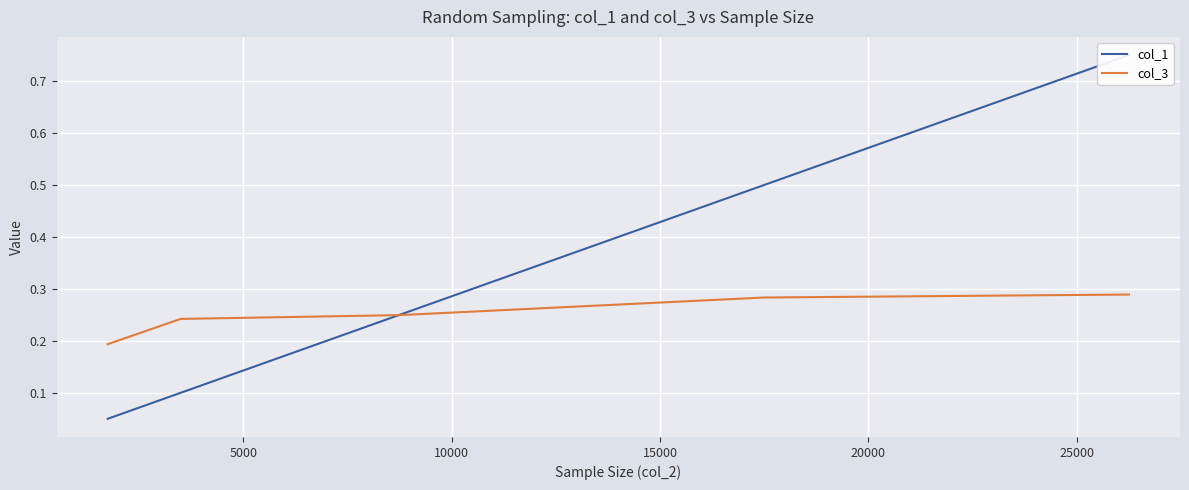

What is the value of the col_1 point at the 3rd from the left?

0.2